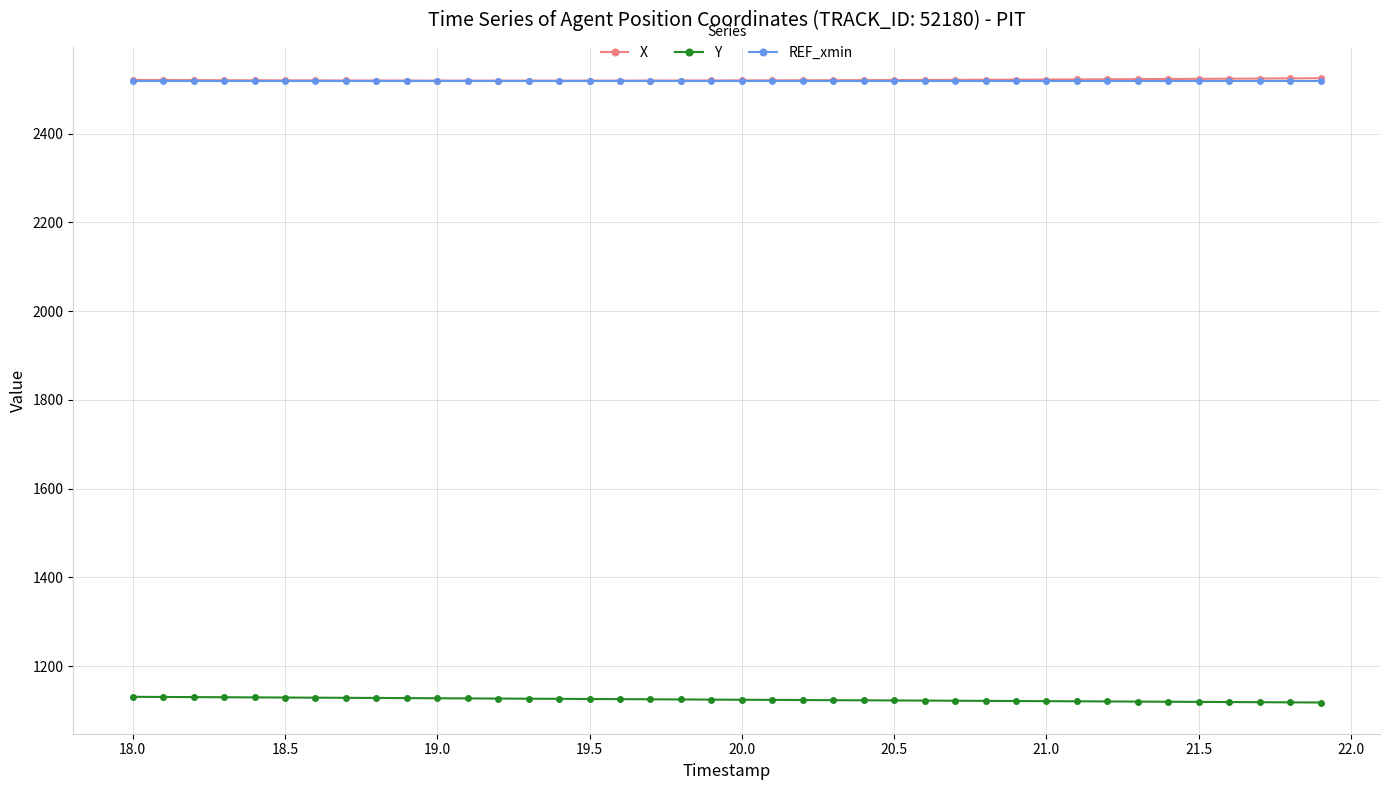

What is the smallest value displayed?

1118.2